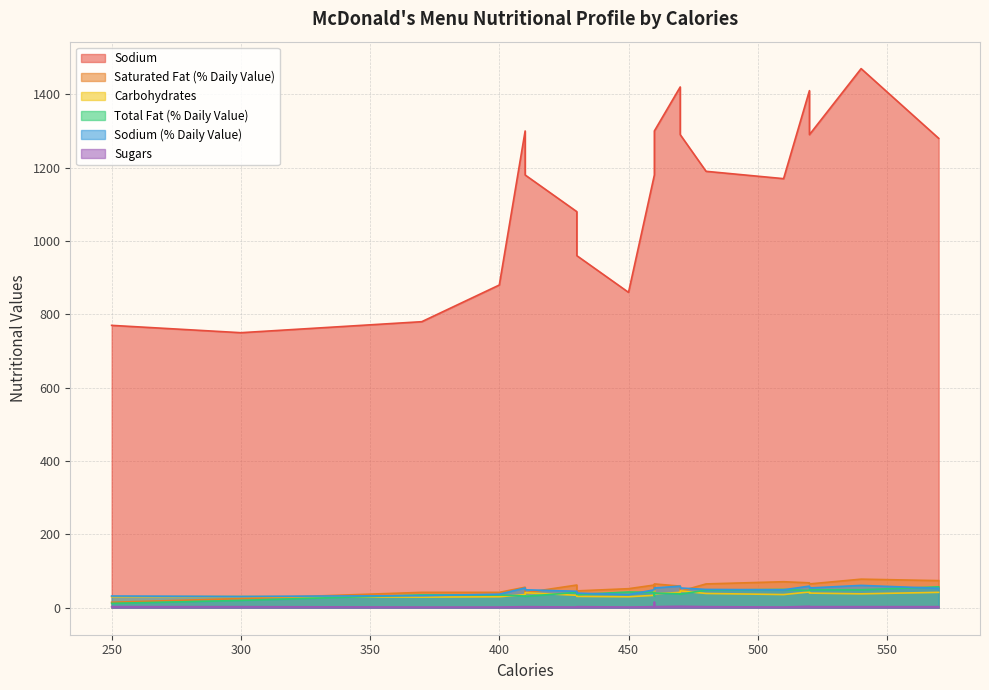

At 250, list the series in order from smallest to largest.

Sugars, Total Fat (% Daily Value), Saturated Fat (% Daily Value), Carbohydrates, Sodium (% Daily Value), Sodium